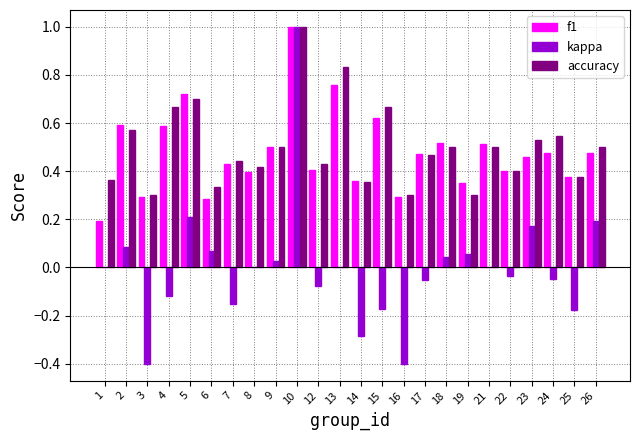

Which series has the largest total across all categories?

accuracy